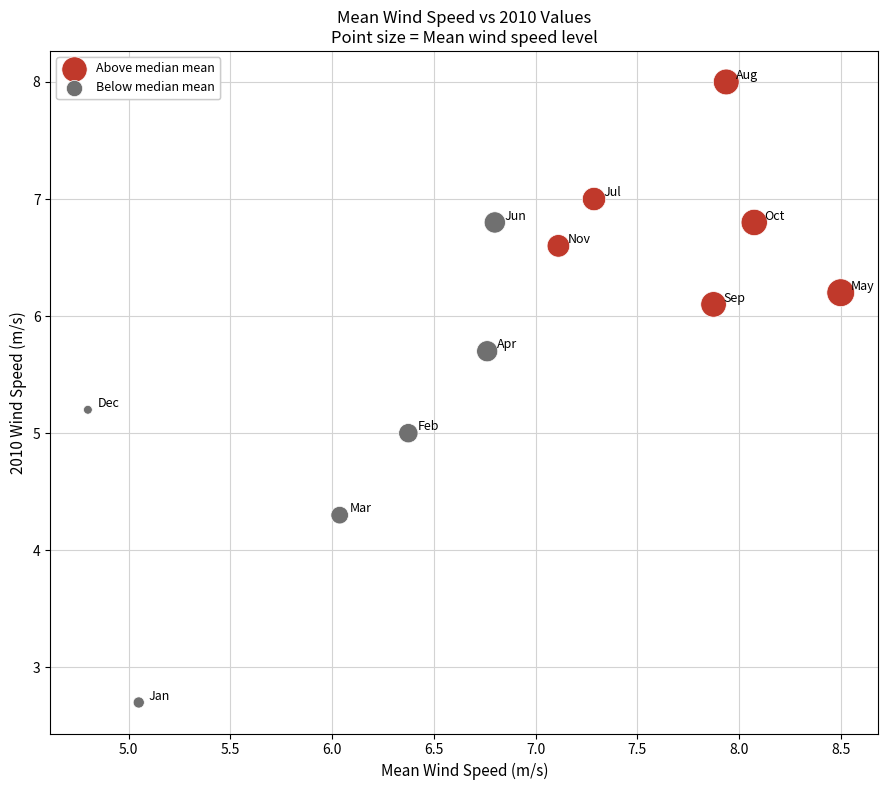

Which series has the widest spread of Y values?

Below median mean